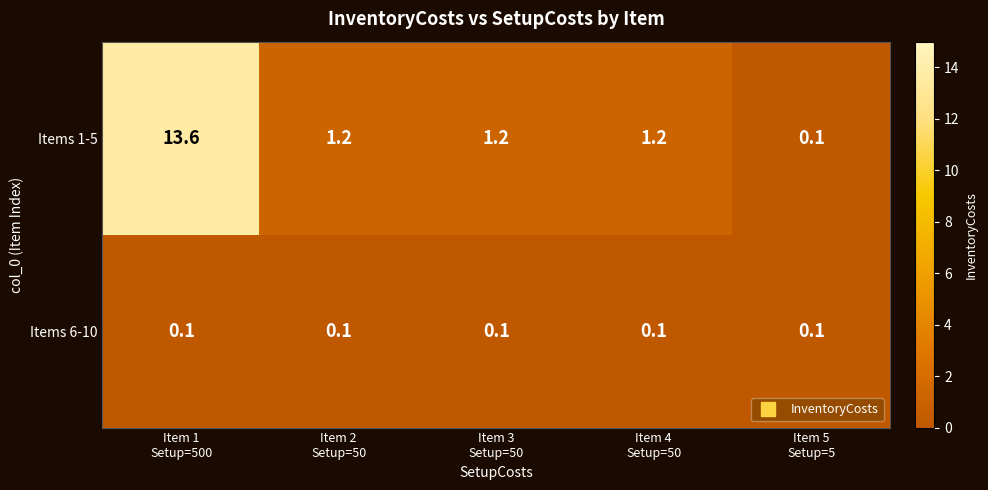

At Item 2
Setup=50, list the series in order from smallest to largest.

Items 6-10, Items 1-5